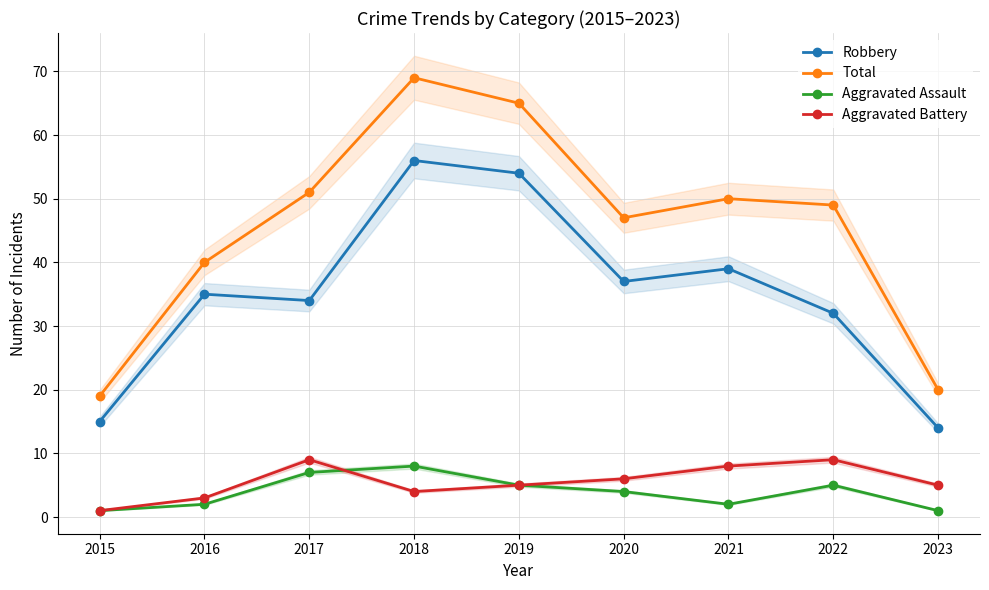

At which category is the sum across all series the highest?

2018